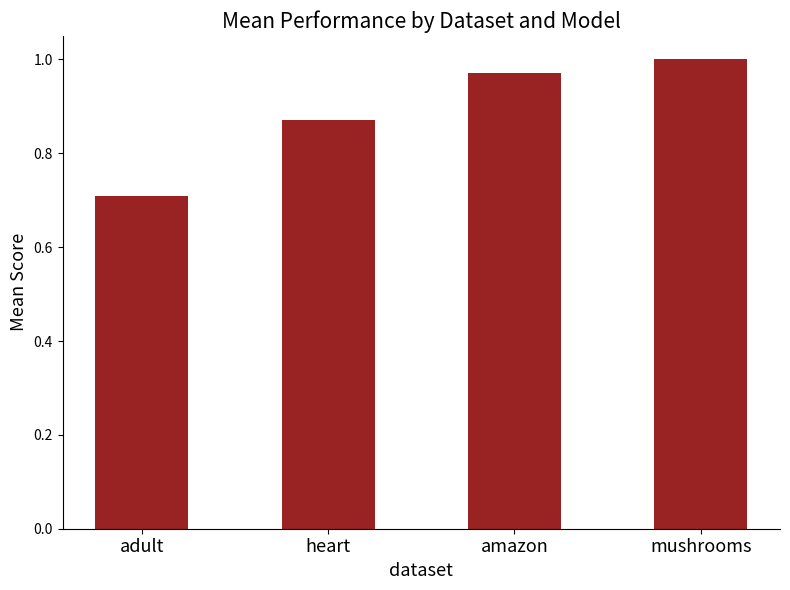

Which category has the lowest value across all series?

adult